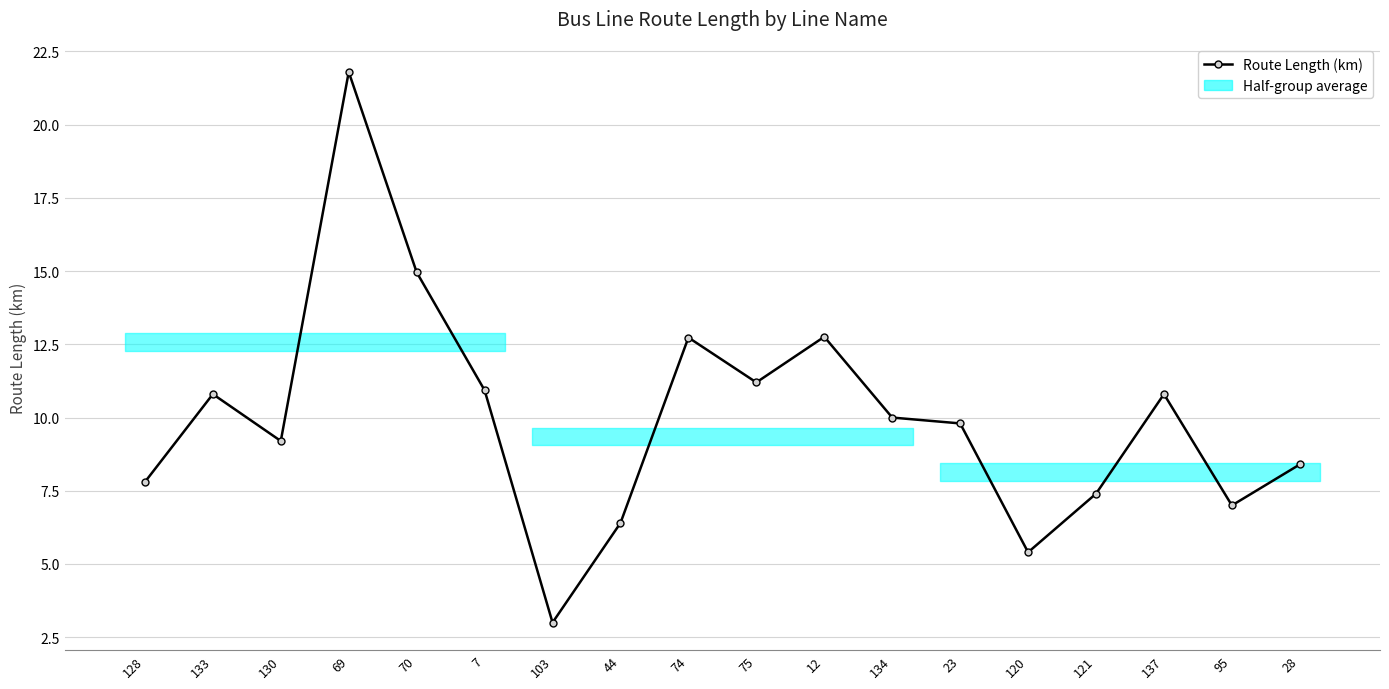

How many lines are shown in the chart?

1